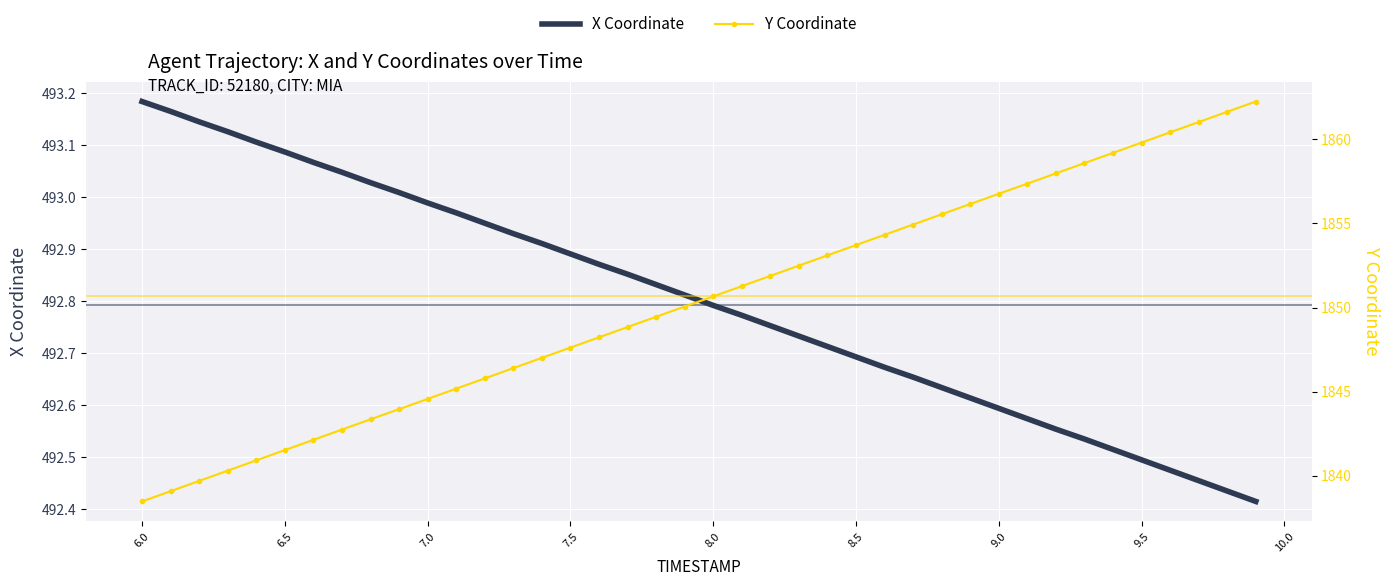

What is the average value of the Y Coordinate series?

1850.4